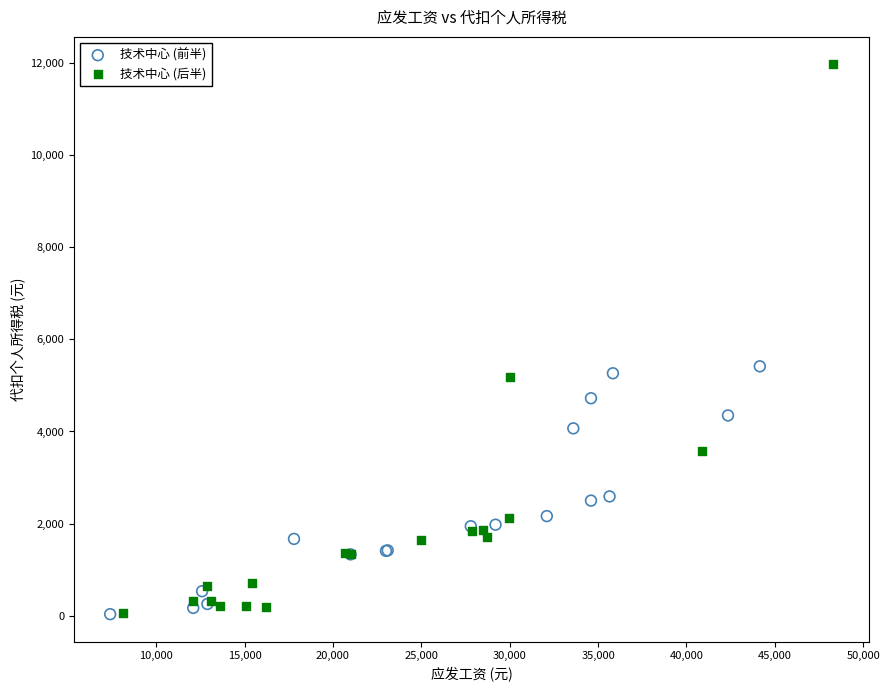

Which series has the largest Y range (max minus min)?

技术中心 (后半)